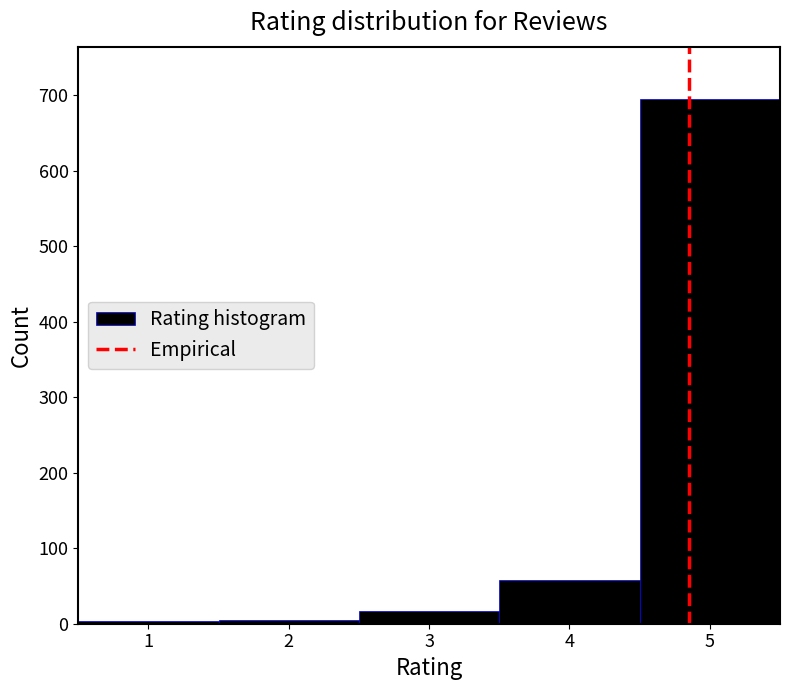

Which range on the x-axis has the tallest bar?

4.5 to 5.5